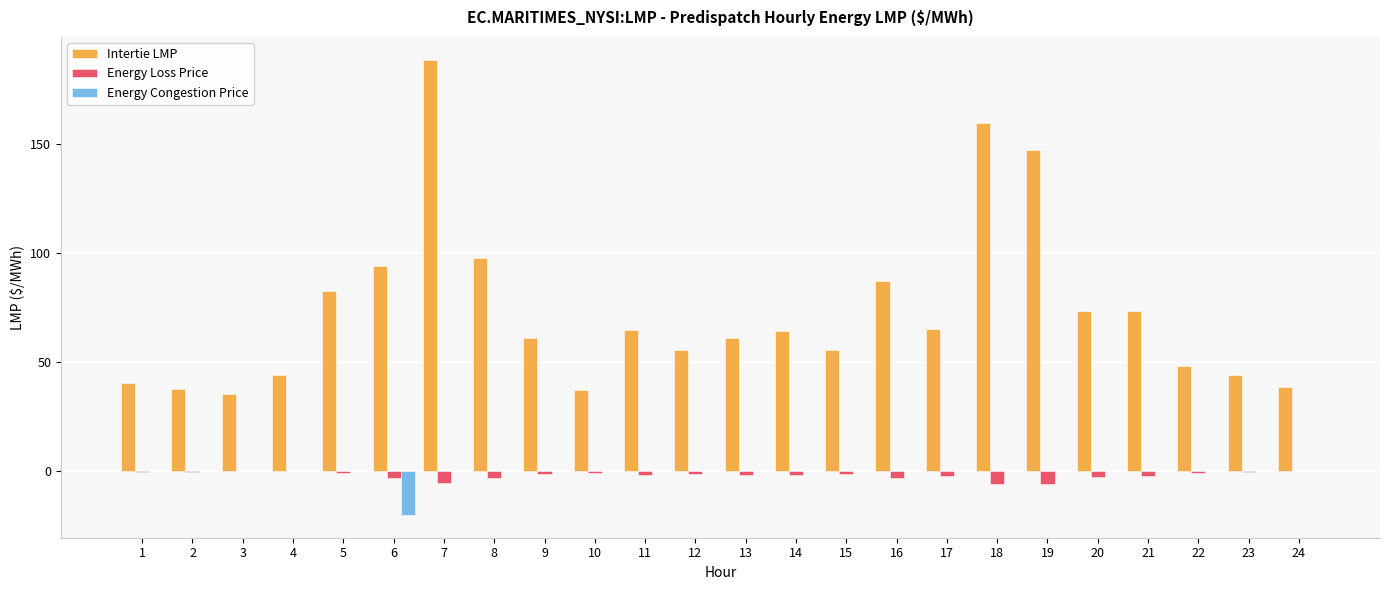

Which series changed the most between 17 and 20?

Intertie LMP